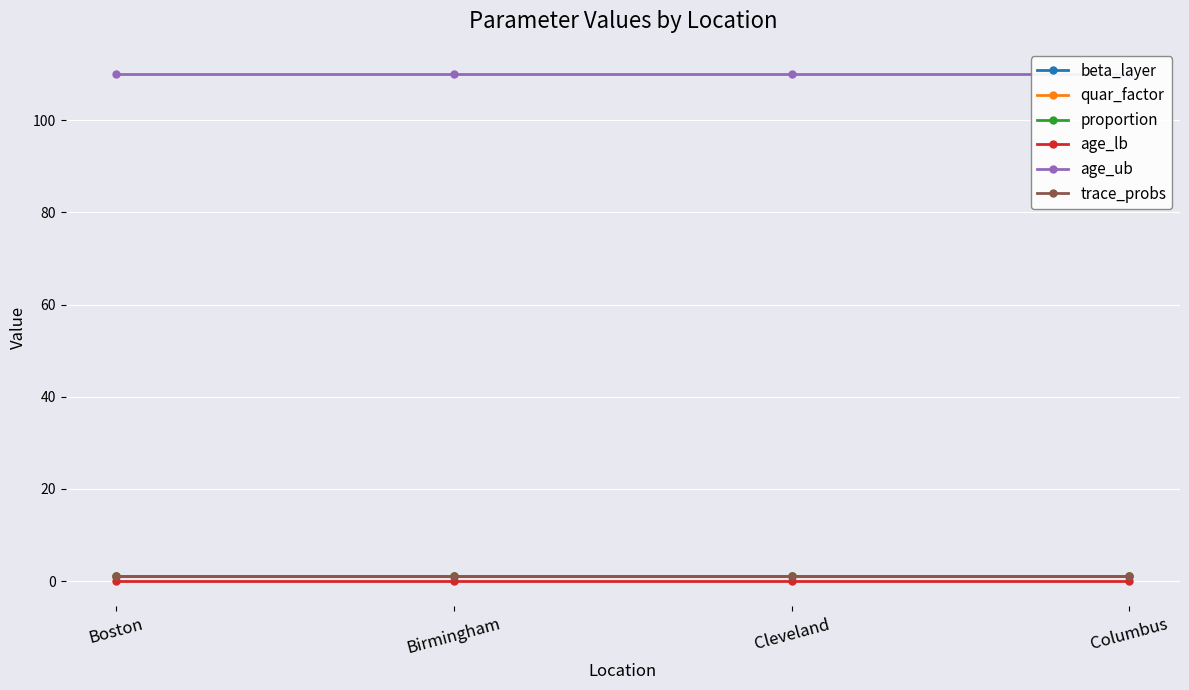

At which category is the sum across all series the highest?

Boston